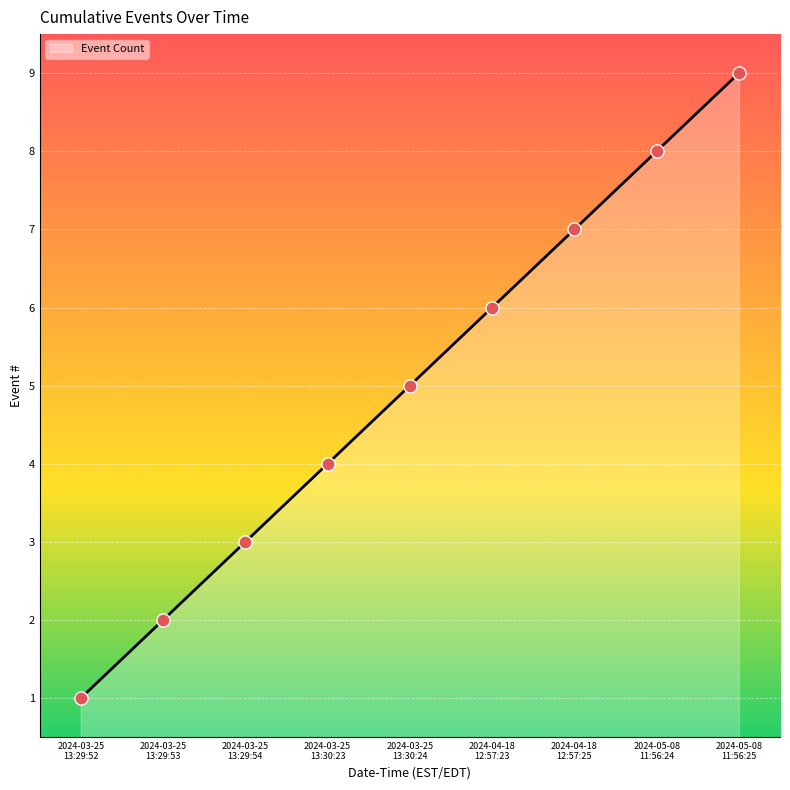

What is the greatest value displayed?

9